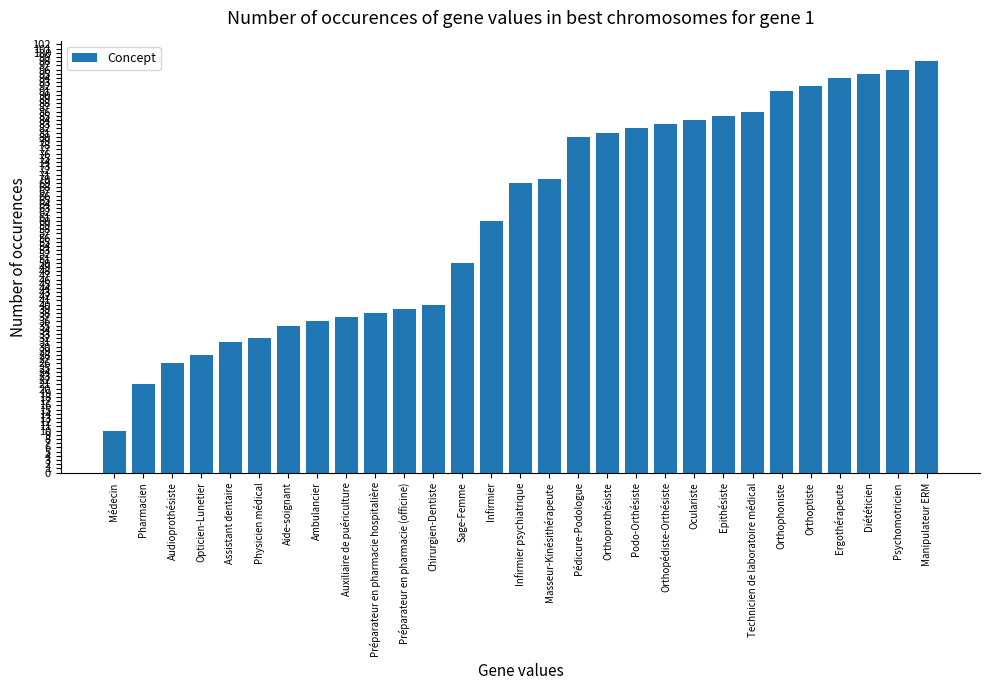

What is the ratio of the value at Psychomotricien to the value at Orthoprothésiste?

1.2